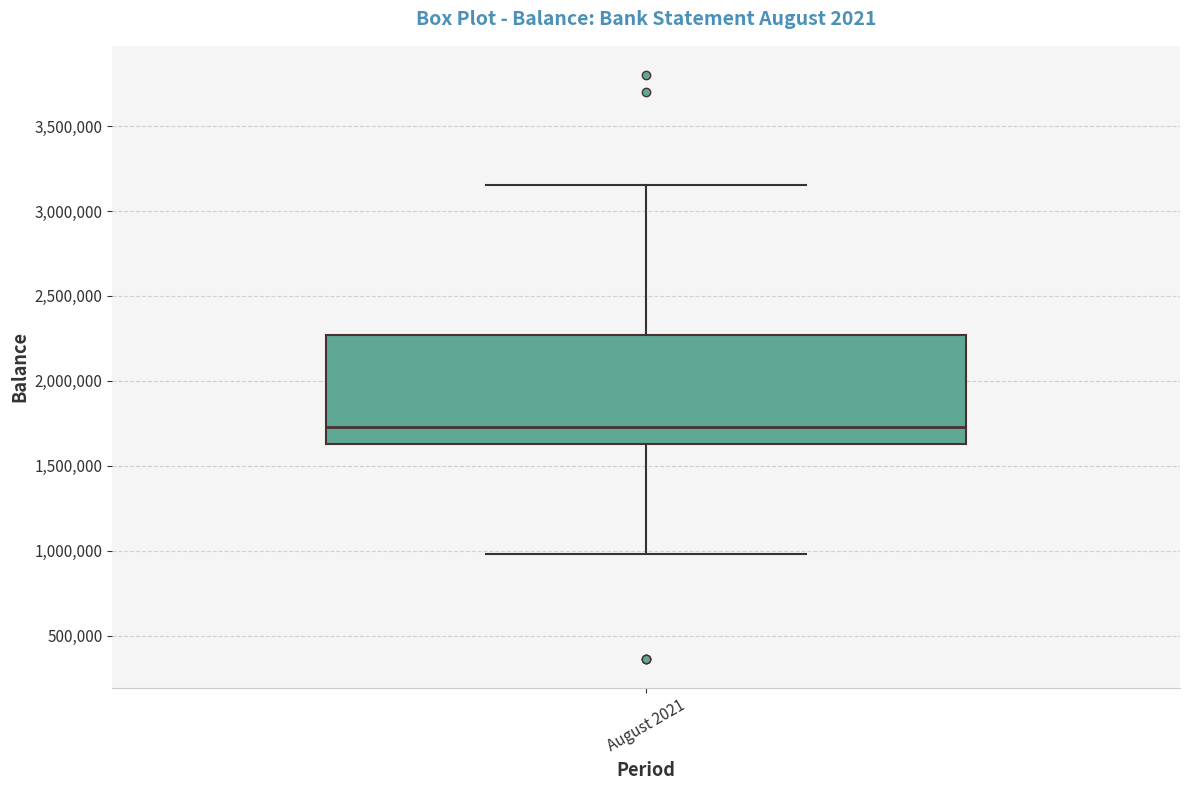

Where does the upper whisker of the box for August 2021 end on the y-axis? The values are not printed on the chart, so give them approximately, as read against the axis.

3150000